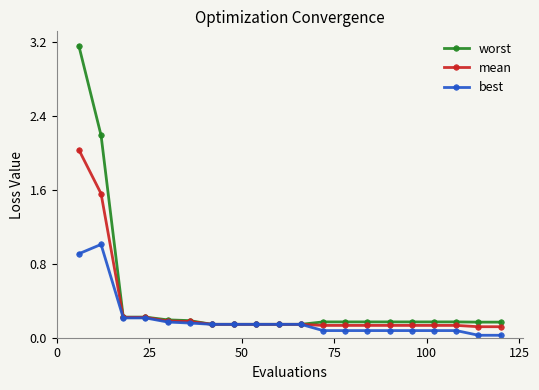

Which series has the largest range (max minus min)?

worst